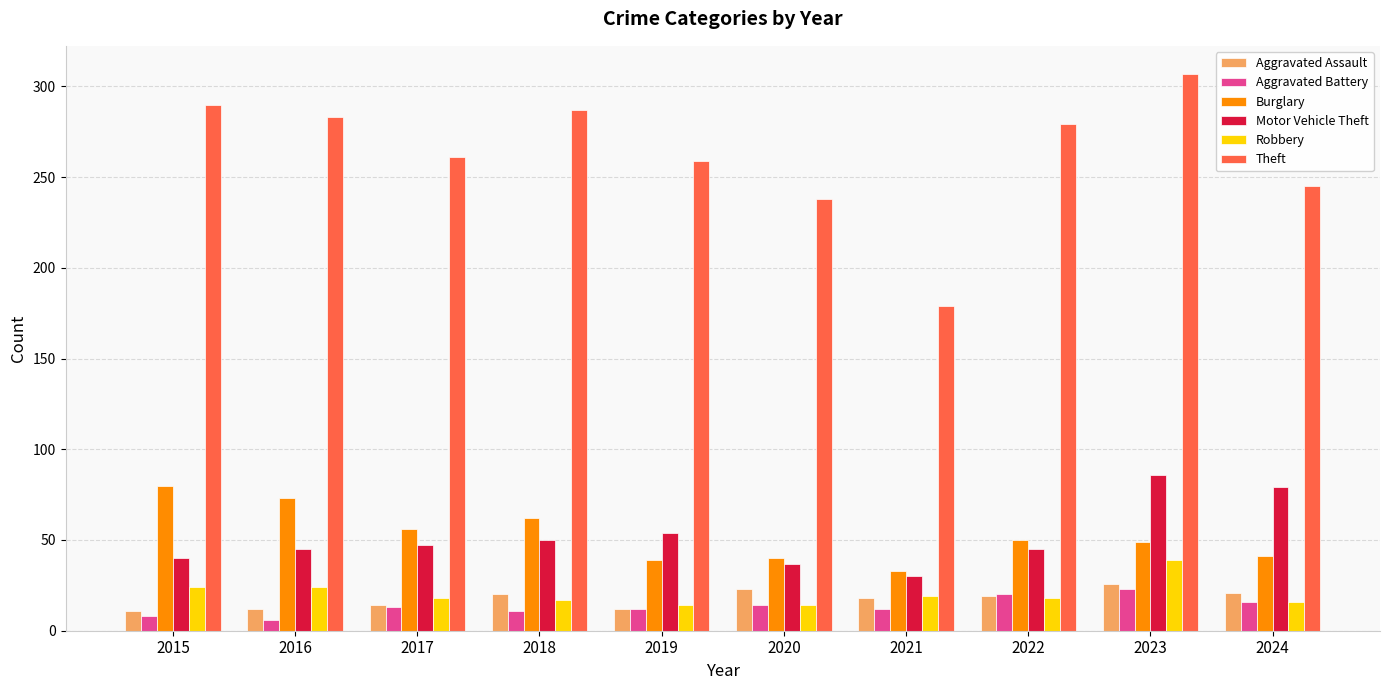

How many values in the Theft series are below 279?

5